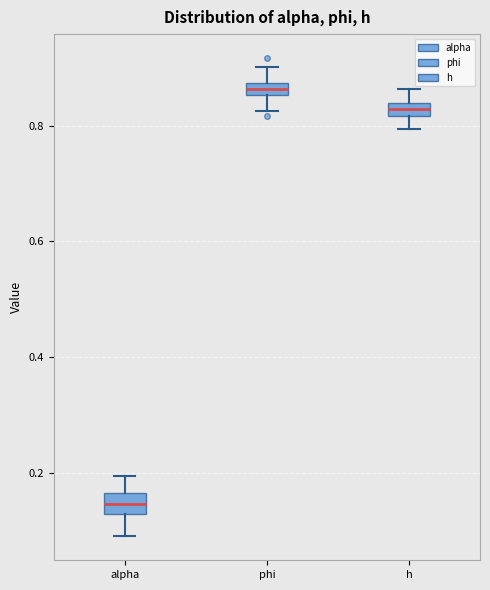

Where does the lower whisker of the box for phi end on the y-axis? The values are not printed on the chart, so give them approximately, as read against the axis.

0.82